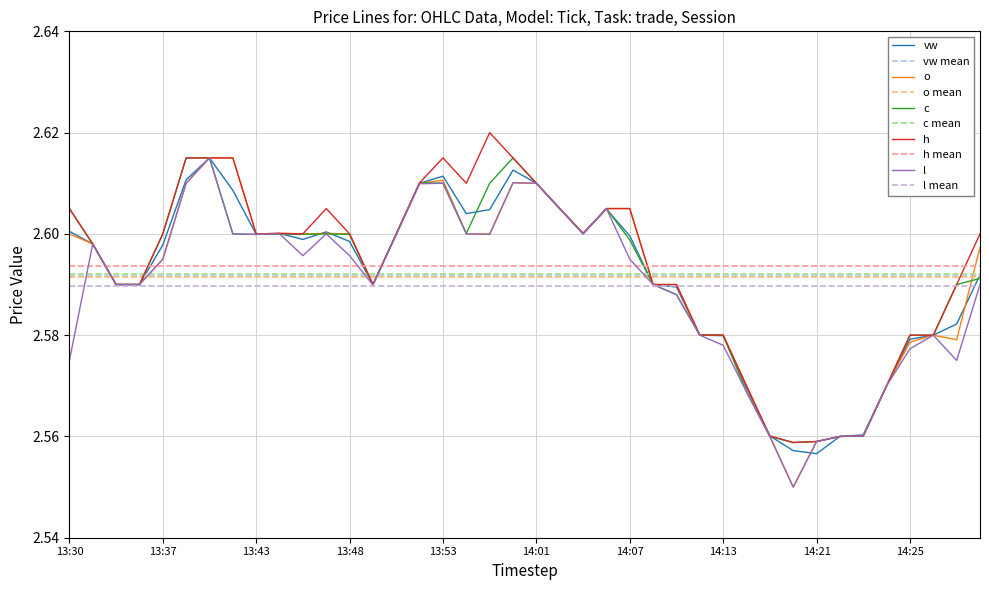

True or false: vw and h intersect in this chart.

False